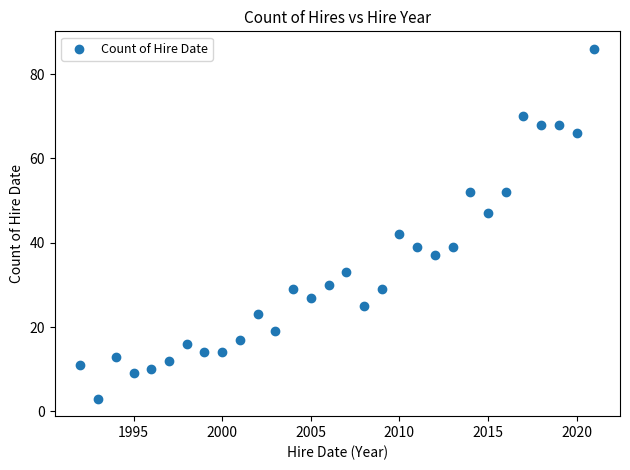

What Y value in the scatter plot is closest to 44?

42